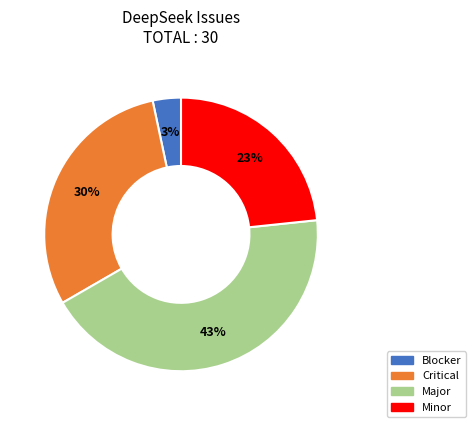

To the nearest percent, what portion does Minor represent?

23%